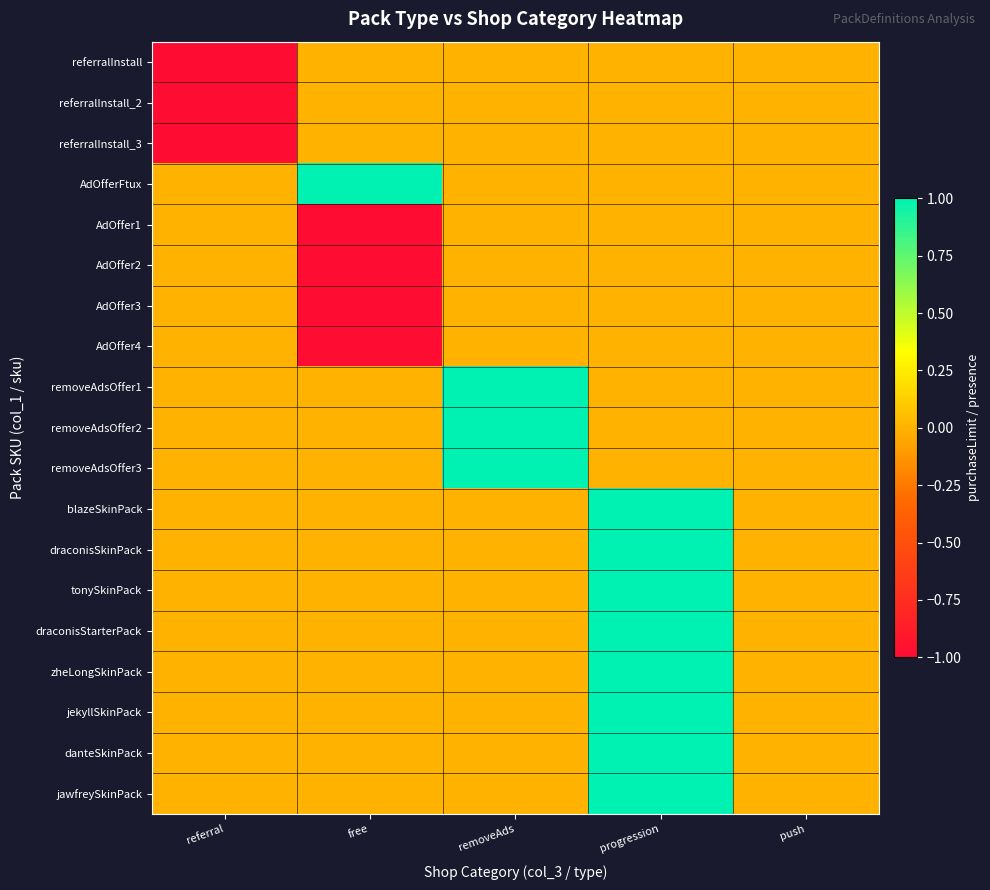

What is the total value across all series at free?

-3